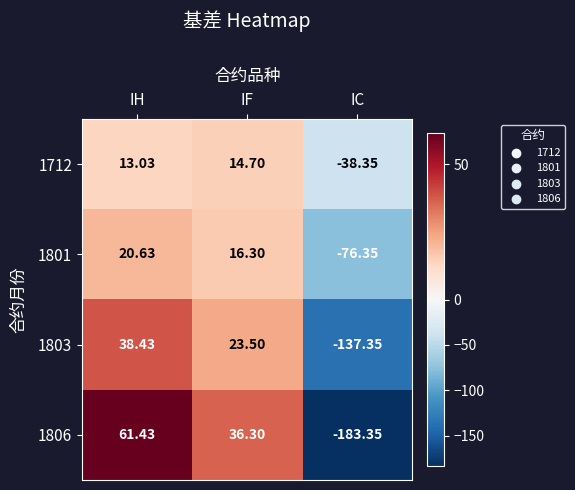

List the series in order of their peak value, lowest first.

1712, 1801, 1803, 1806